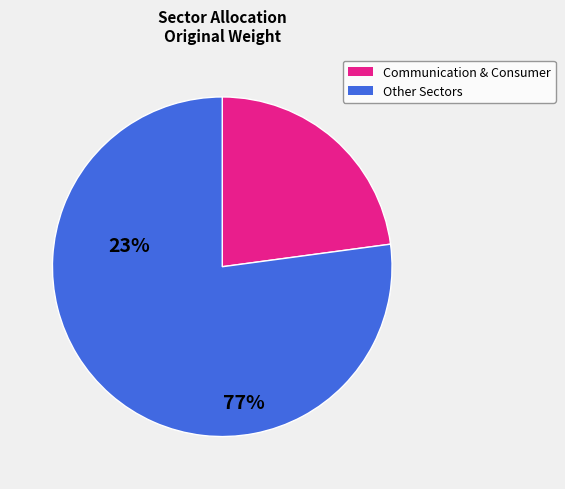

Is there any slice that represents more than half of the pie?

Yes